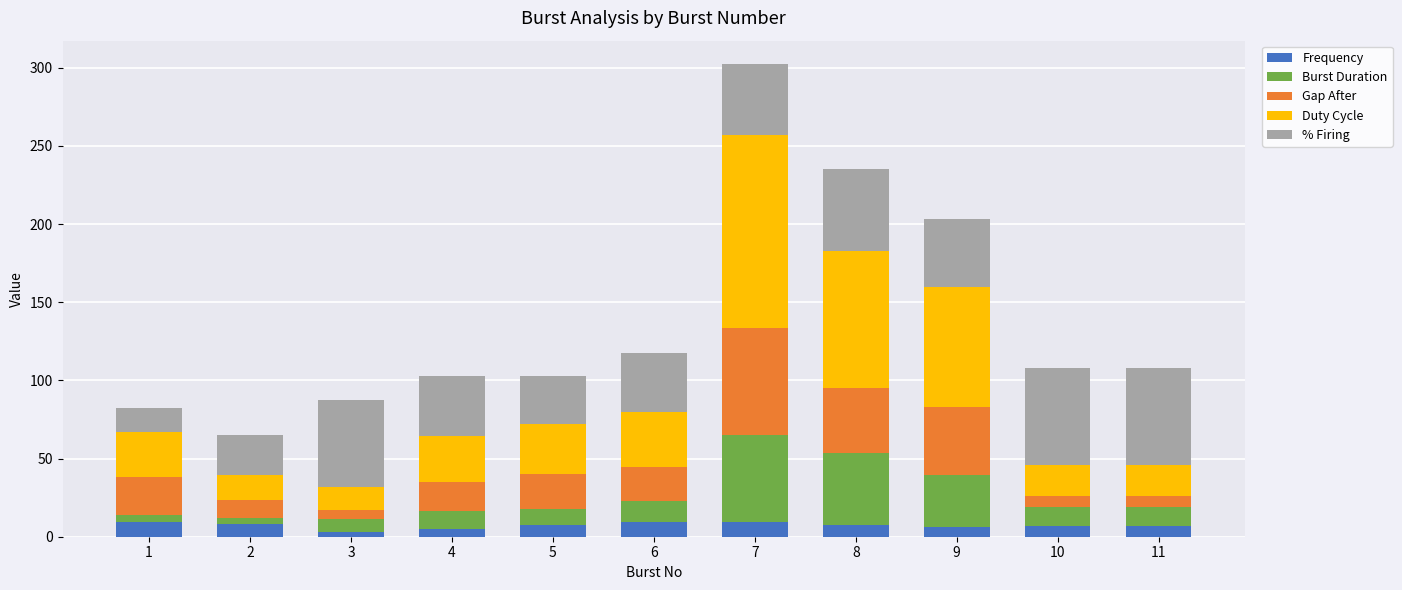

What is the maximum value for Frequency?

9.4